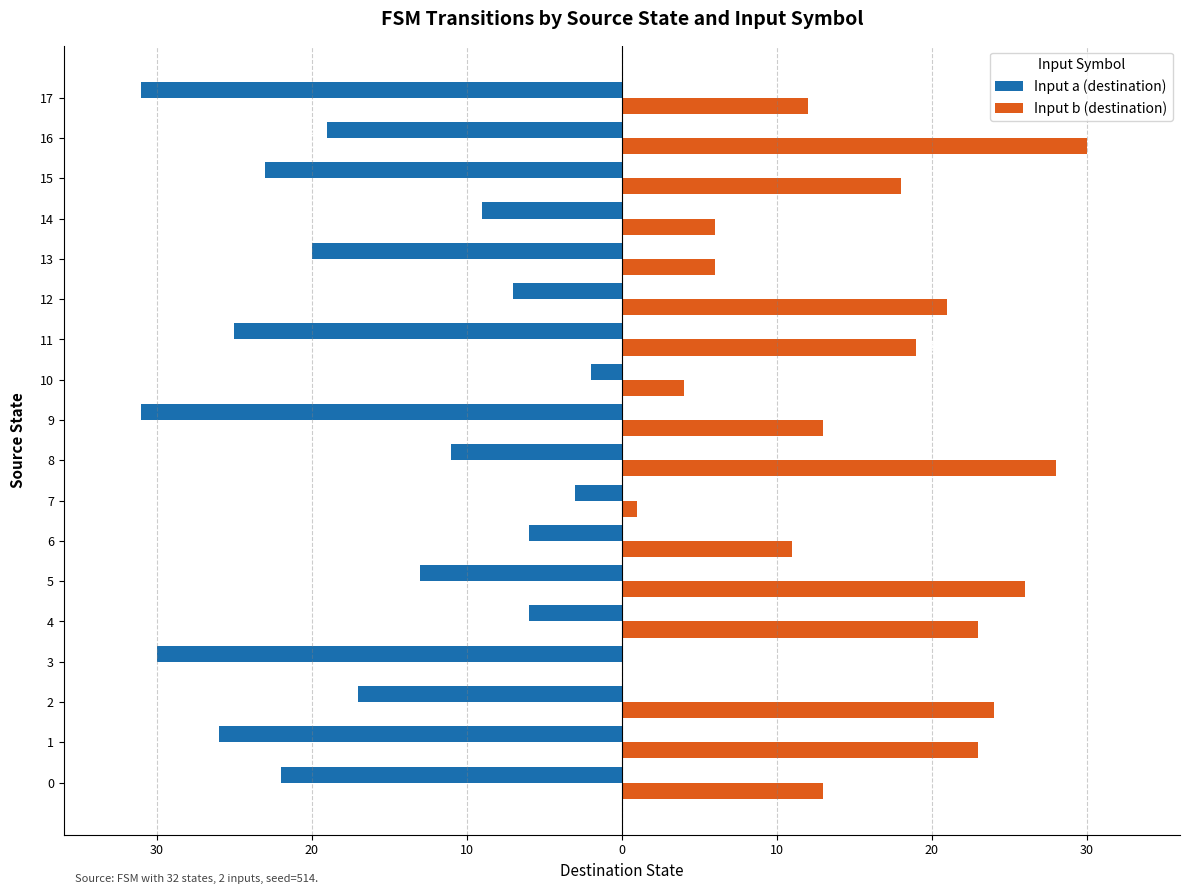

What are all the series names shown in the legend?

Input a (destination), Input b (destination)